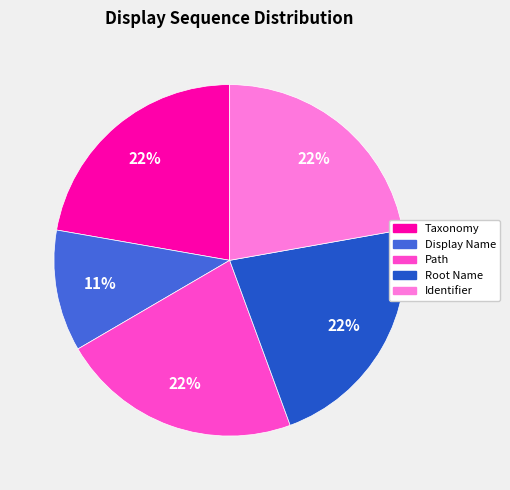

To the nearest percent, what is the difference between the largest and smallest slice percentages?

11%